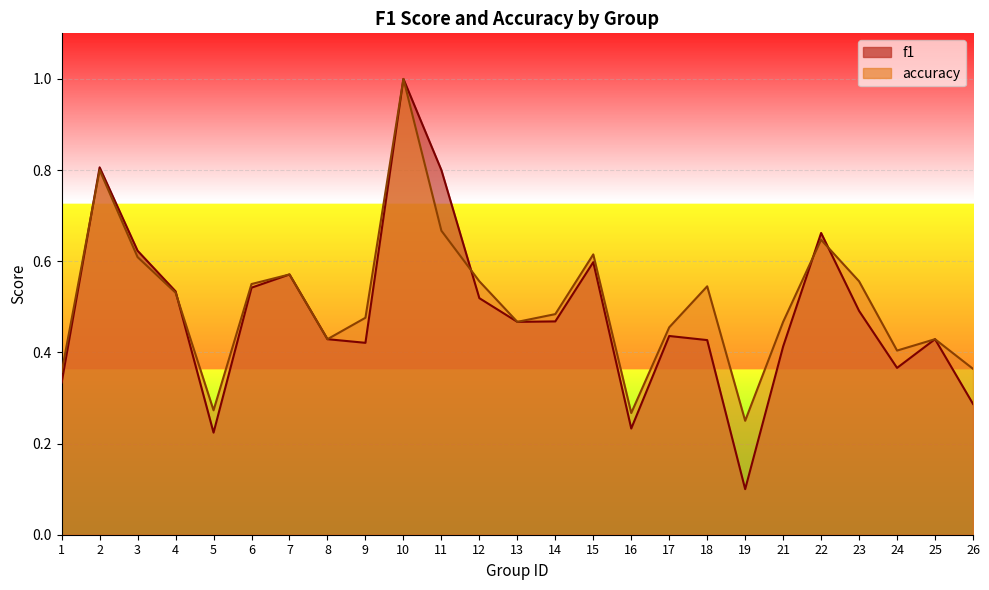

What is the total value across all series at 3?

1.2